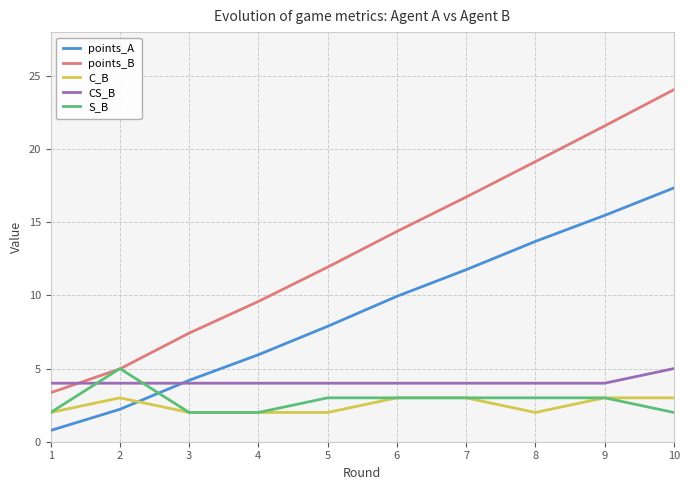

What is the difference between the maximum and minimum values in the points_B series?

20.7